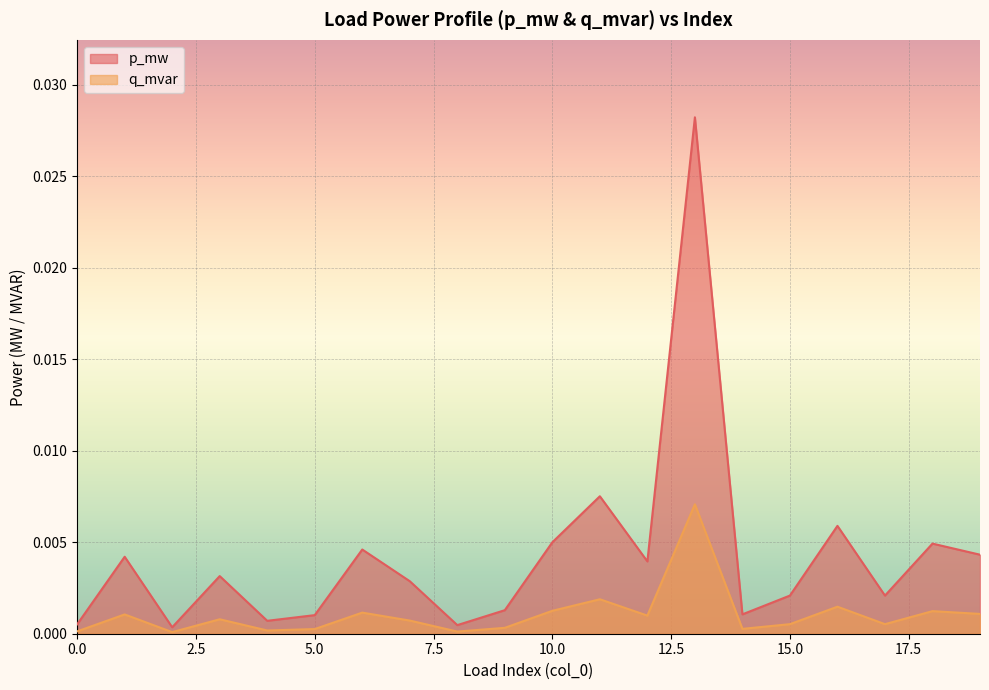

What are all the series names shown in the legend?

p_mw, q_mvar